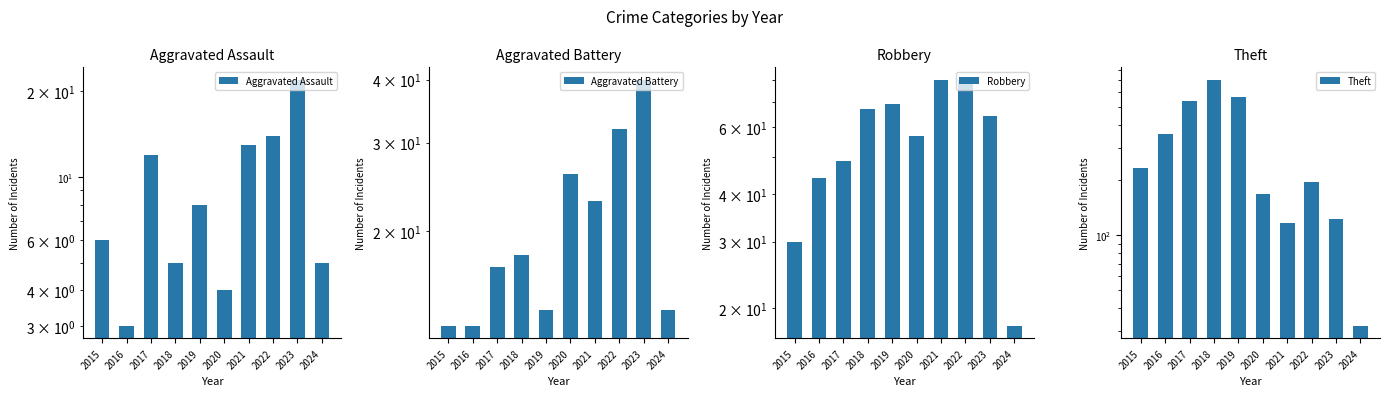

Reading left to right, transcribe all the data shown in this chart.

Aggravated Assault: 2015=6	2016=3	2017=12	2018=5	2019=8	2020=4	2021=13	2022=14	2023=22	2024=5
Aggravated Battery: 2015=13	2016=13	2017=17	2018=18	2019=14	2020=26	2021=23	2022=32	2023=40	2024=14
Robbery: 2015=30	2016=44	2017=49	2018=67	2019=69	2020=57	2021=80	2022=80	2023=64	2024=18
Theft: 2015=233	2016=354	2017=538	2018=705	2019=568	2020=168	2021=116	2022=194	2023=122	2024=32